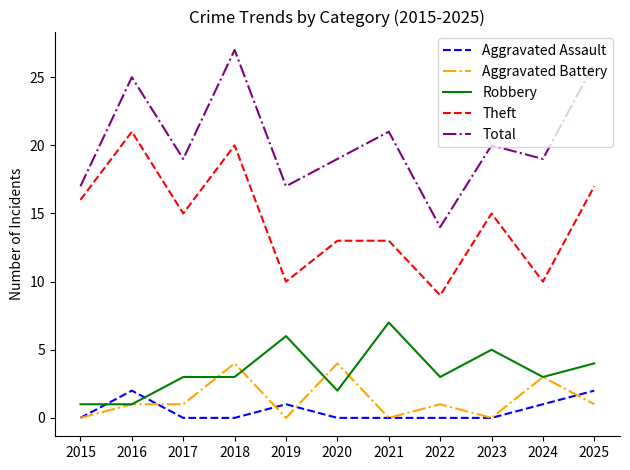

True or false: Robbery and Total cross at least once.

False